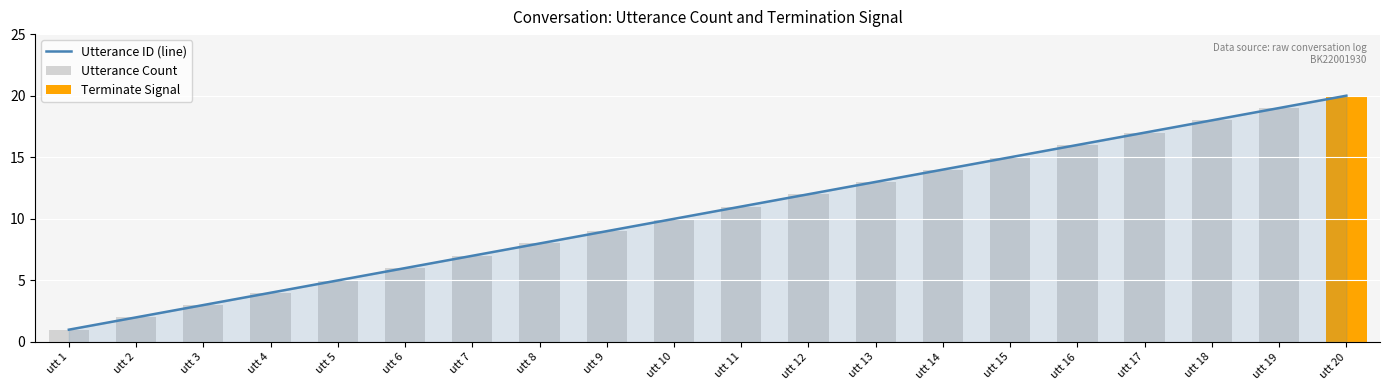

List the labels in order of Utterance ID (line) value, largest first.

utt 20, utt 19, utt 18, utt 17, utt 16, utt 15, utt 14, utt 13, utt 12, utt 11, utt 10, utt 9, utt 8, utt 7, utt 6, utt 5, utt 4, utt 3, utt 2, utt 1